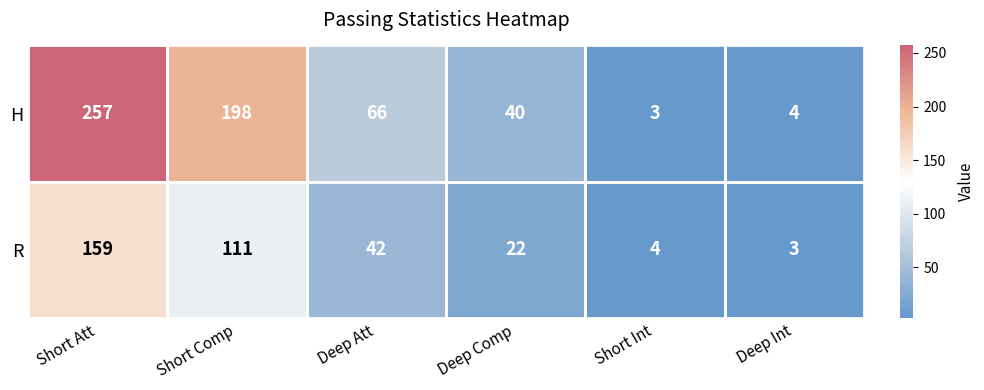

How many distinct data groups are displayed?

2